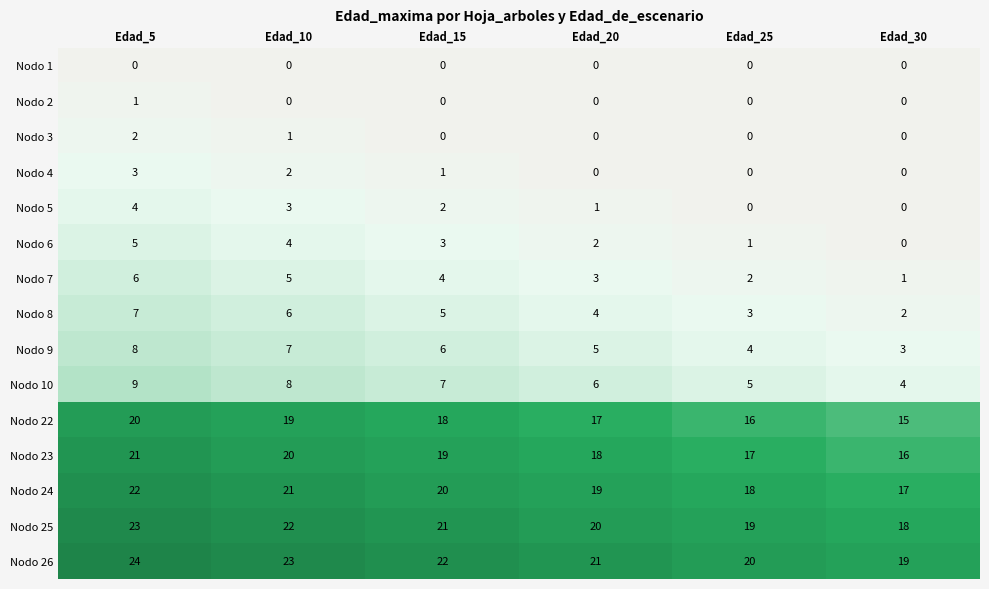

What is the spread (max minus min) of values at Edad_5?

24